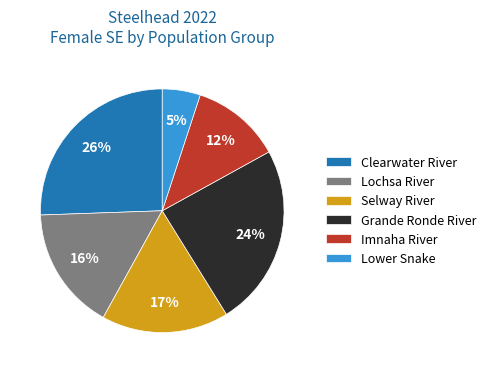

Combined, do Selway River and Imnaha River account for over 50%?

No